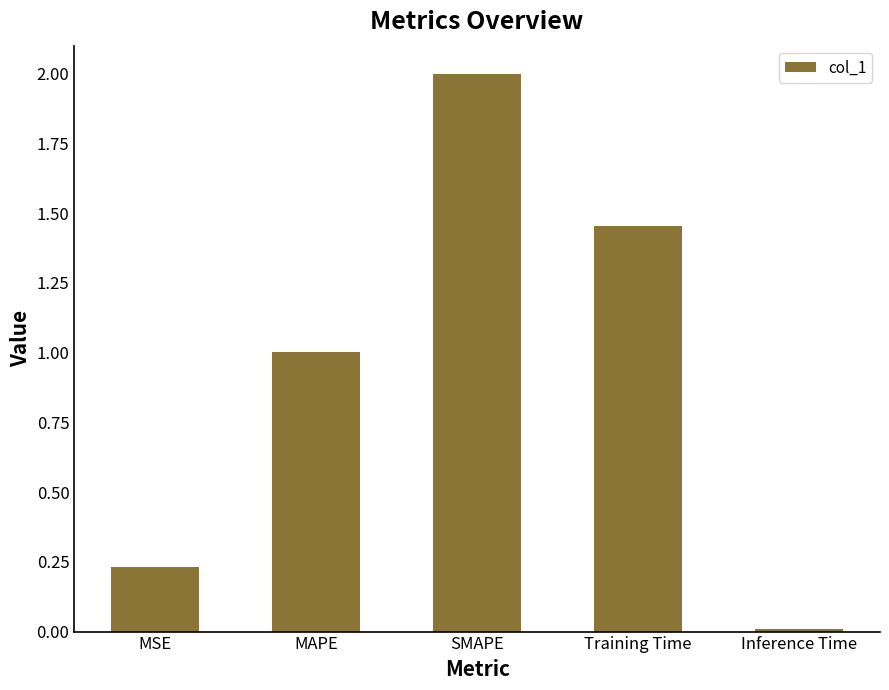

The value at Inference Time is 0.0. True or false?

True